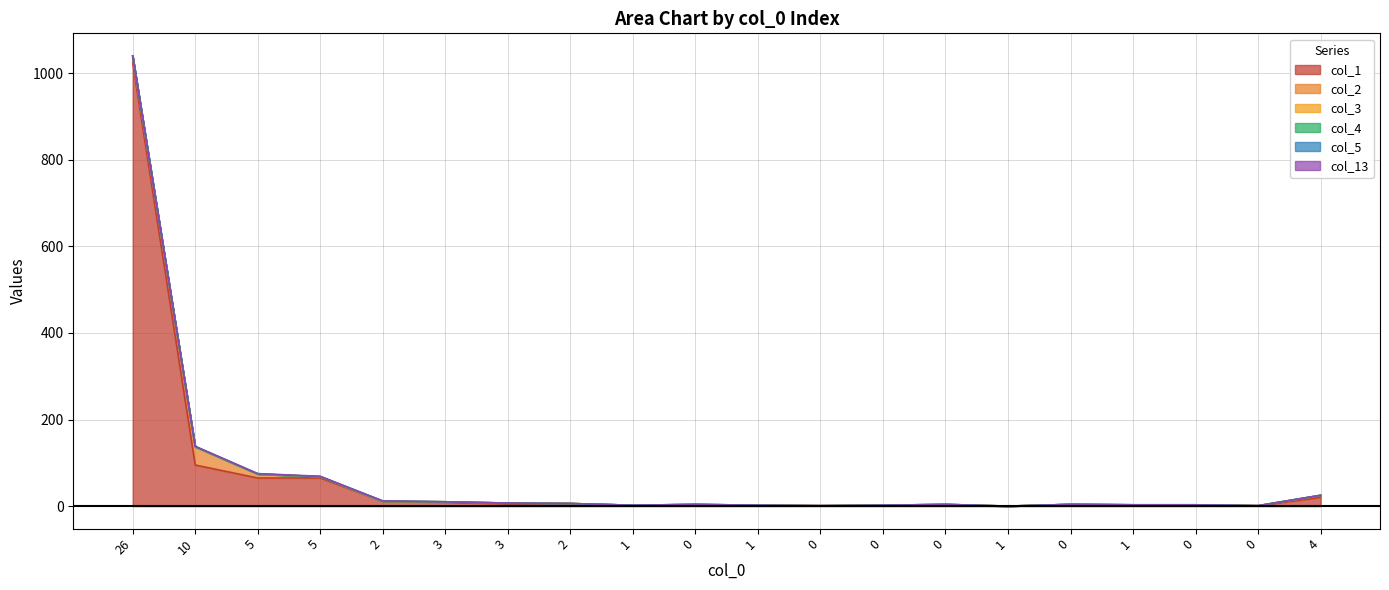

Does the chart display data point markers on the line(s)?

No